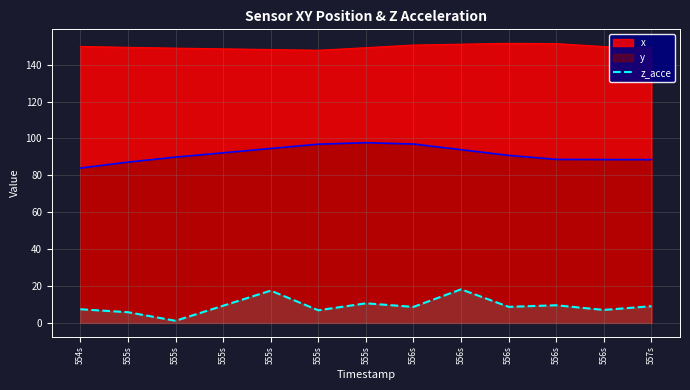

Where is the data nearest to the value 9?

557s